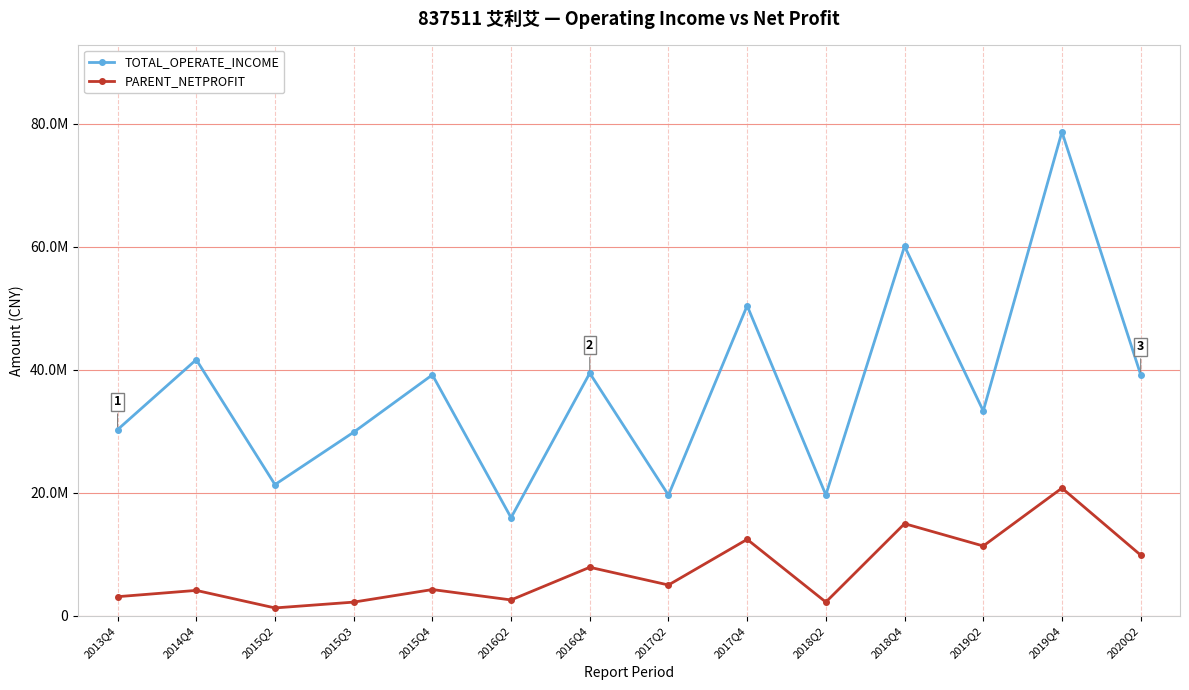

Reading left to right, transcribe all the data shown in this chart.

TOTAL_OPERATE_INCOME: 30285263.8	41659323.3	21353121.9	29869803.8	39188631.5	15976238.4	39468326.9	19640198.7	50426533.3	19672638.4	60091599.9	33330365.3	78681000.5	39238579.2
PARENT_NETPROFIT: 3136584.8	4158173.0	1308417.2	2254120.2	4295831.9	2606630.6	7915303.2	5037217.6	12452525.2	2259211.8	15004628.3	11375327.5	20786511.6	9897468.0